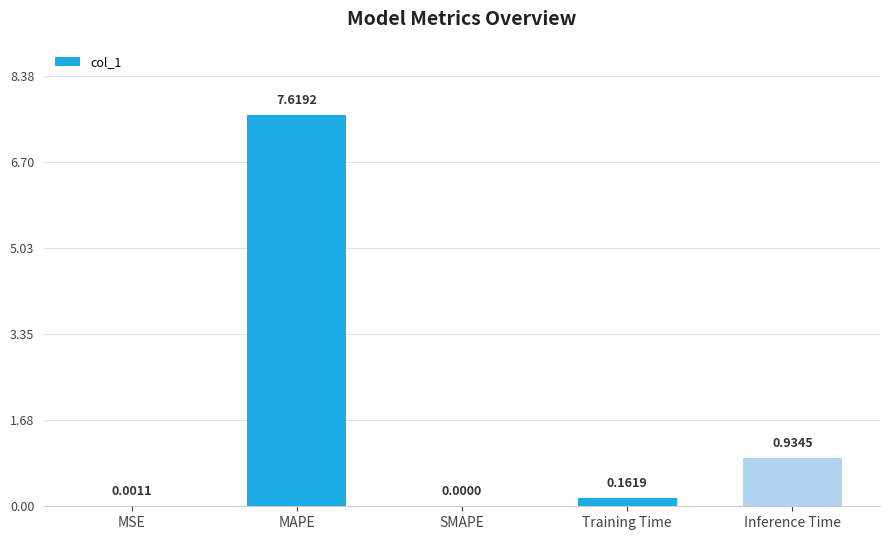

Is it true that the value at MSE is 0.0?

True